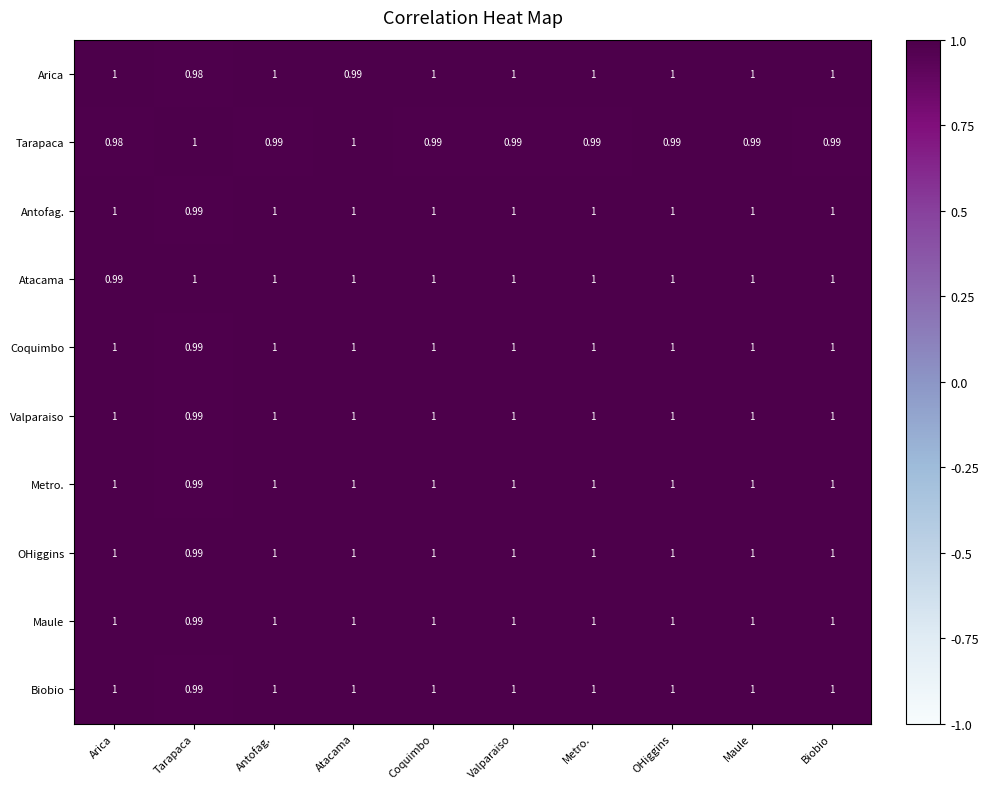

At which label is Biobio closest to 0?

Tarapaca